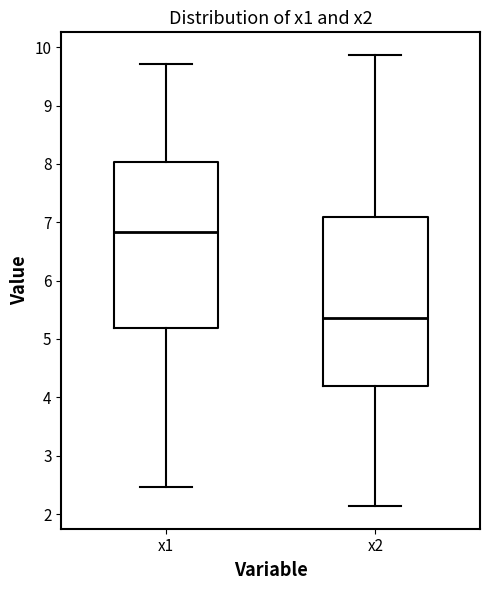

Reading left to right, read every box against the y-axis: the position of its median line, the range the box covers, and the ends of its whiskers. The values are not printed on the chart, so give them approximately, as read against the axis.

x1: median 6.8, box 5.2 to 8.0, whiskers 2.5 to 9.7
x2: median 5.4, box 4.2 to 7.1, whiskers 2.1 to 9.9